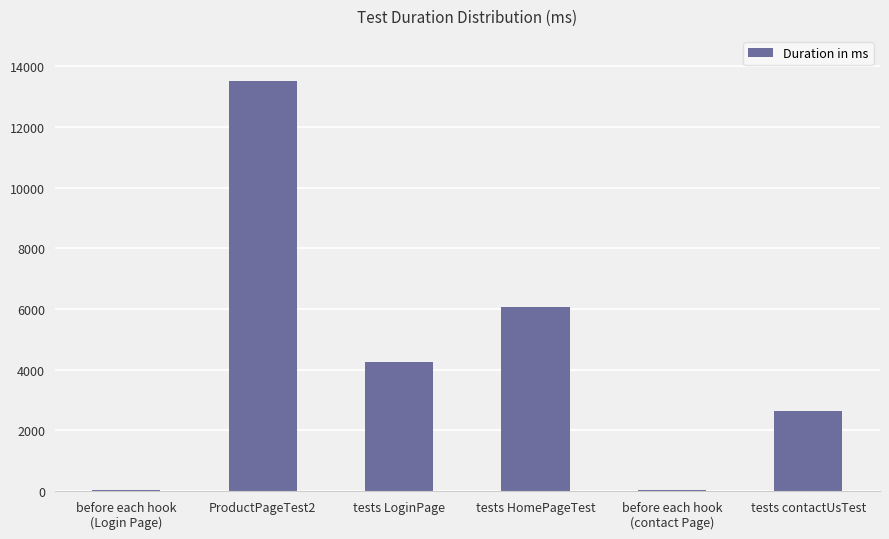

What is the sum of all values?

26514